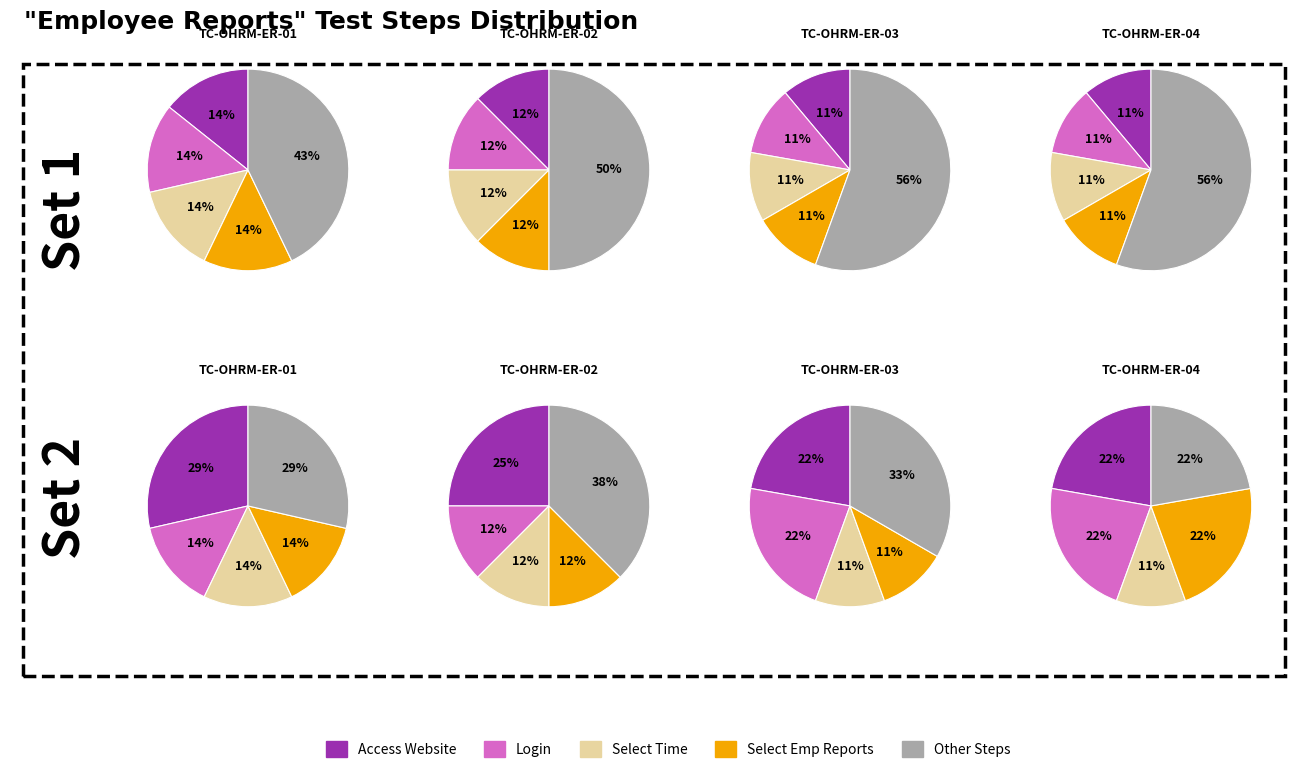

Which has a higher value, 4 or 3?

4